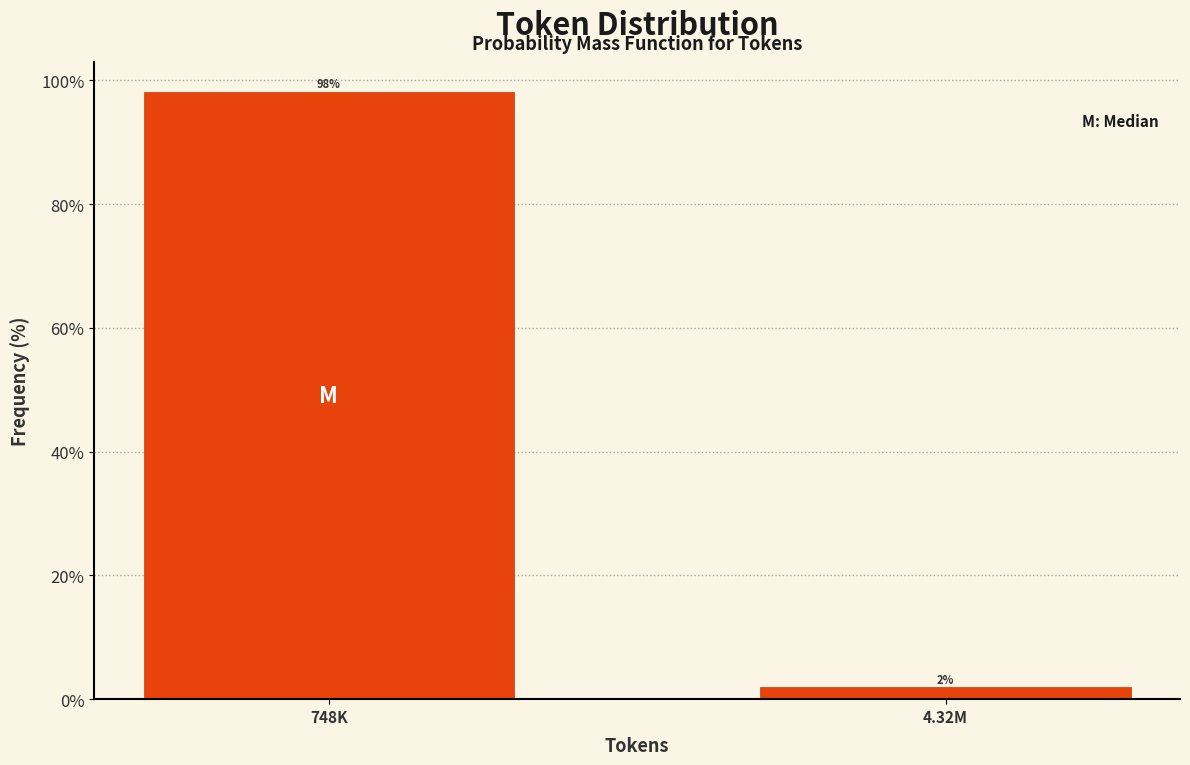

What is the sum of the values at 4.32M and 748K?

100.0